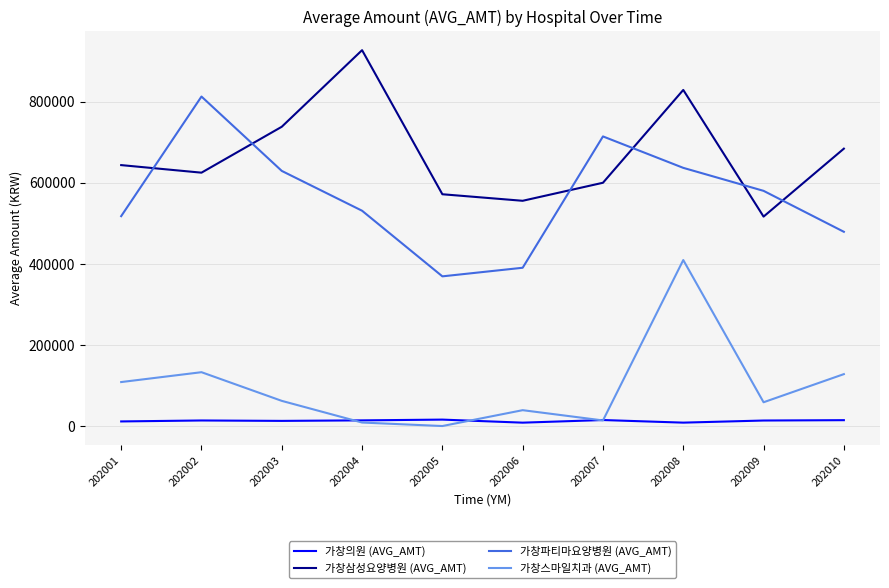

The 가창삼성요양병원 (AVG_AMT) series shows 145558 at 202006. True or false?

False